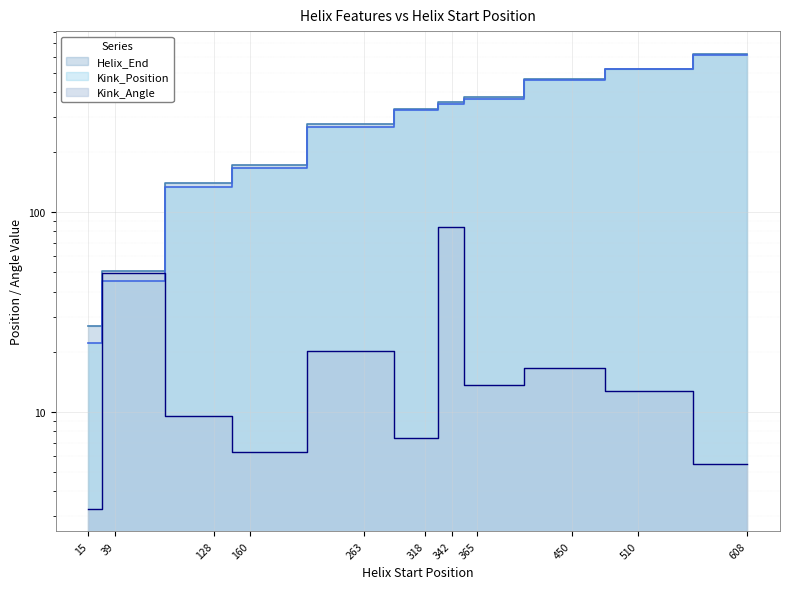

How many values in the Kink_Angle series are below 12?

5